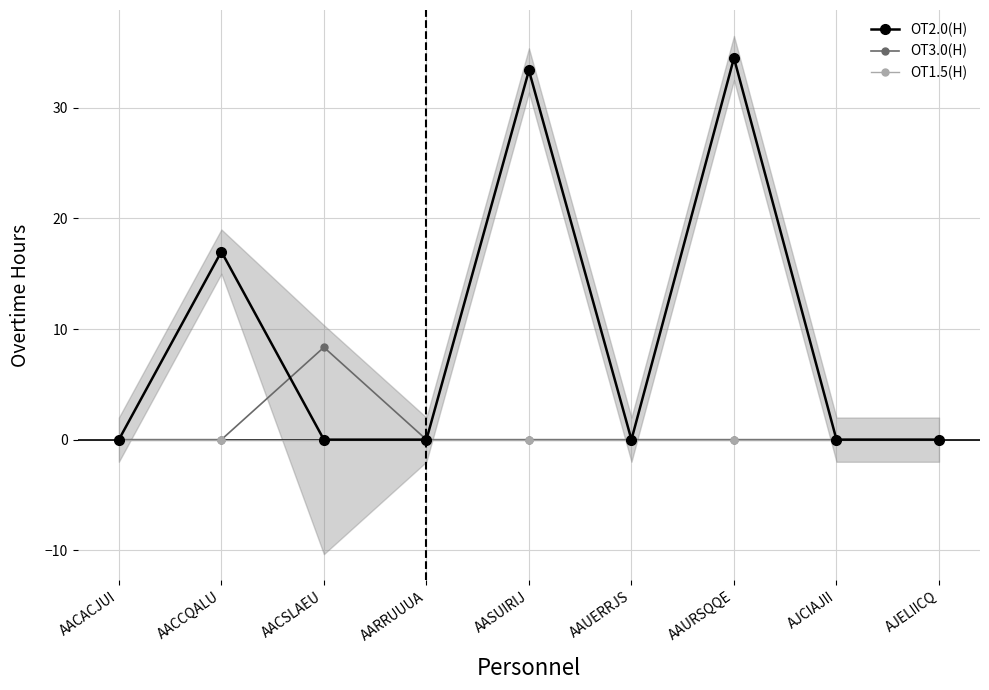

Which series has the largest total across all categories?

OT2.0(H)